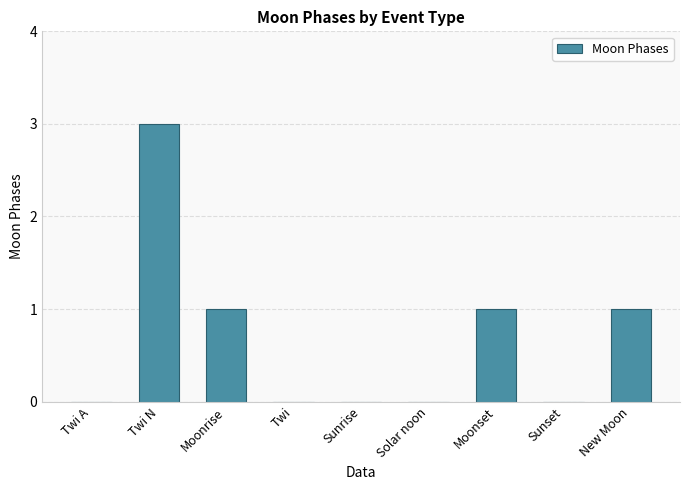

Which category has the highest value across all series?

Twi N